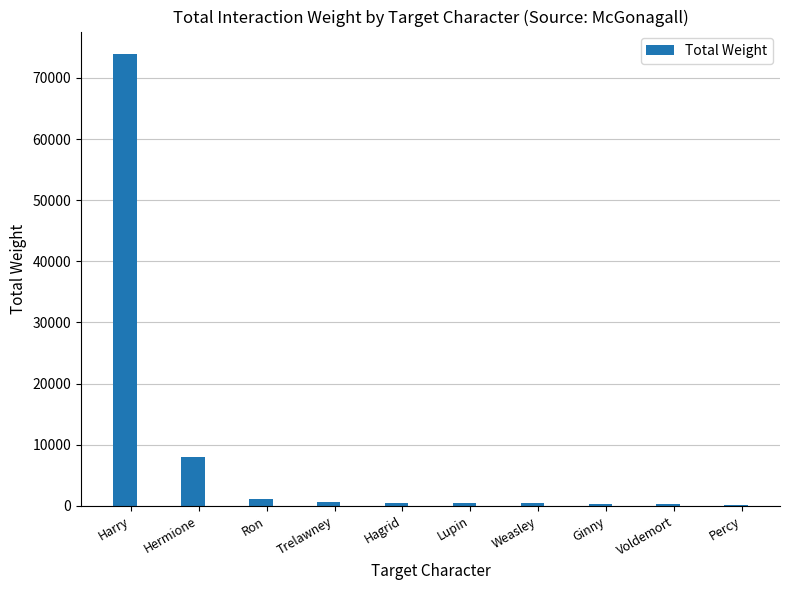

What is the change in value from Ginny to Voldemort?

-86